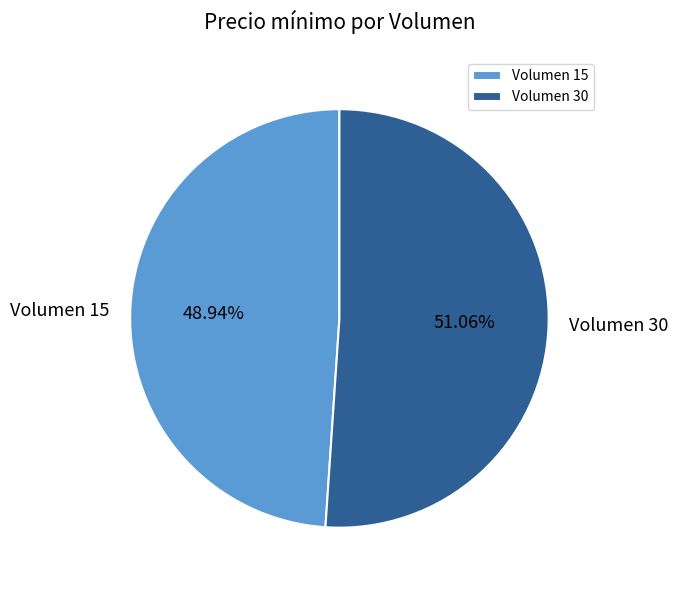

What is the ratio of the value at Volumen 15 to the value at Volumen 30?

1.0